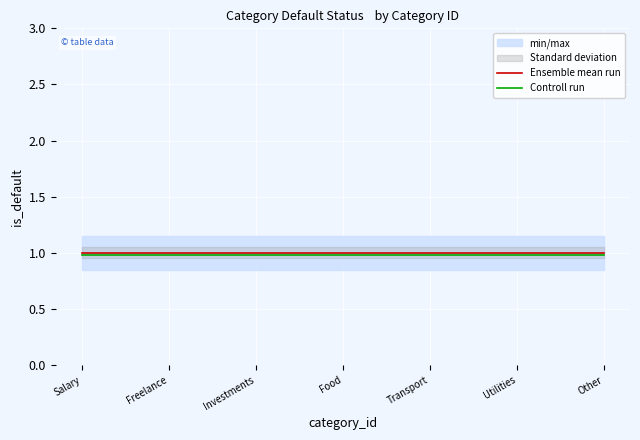

What is the value of the Ensemble mean run point at the 1st from the left?

1.0